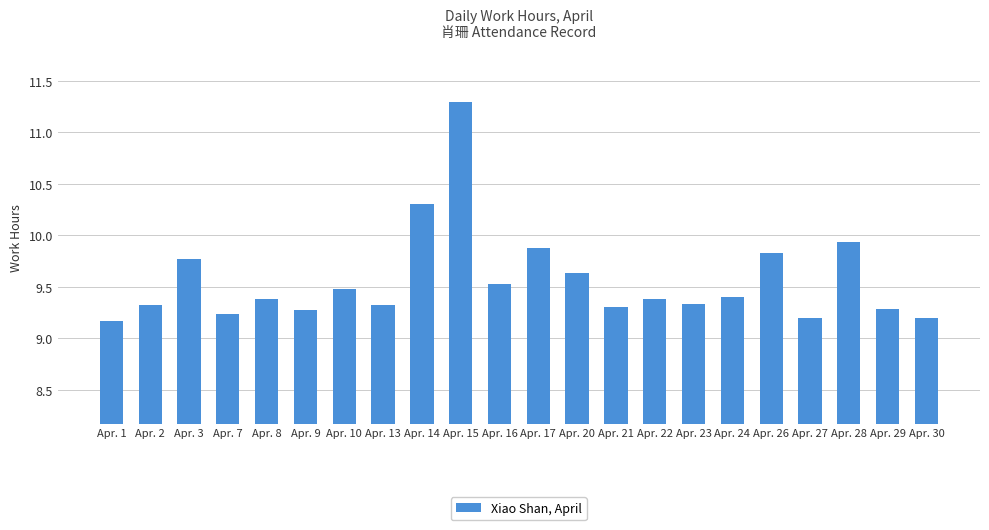

What is the maximum value shown in the chart?

11.3